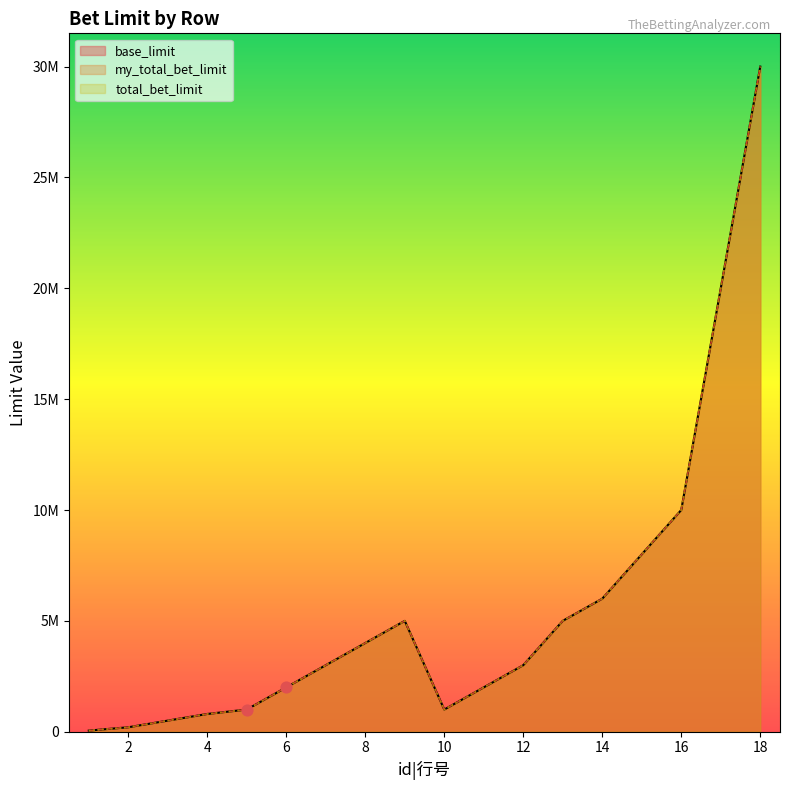

Which series has the widest spread of Y values?

base_limit